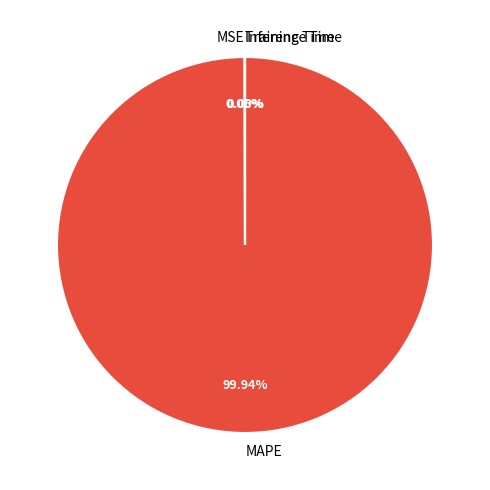

Which slice represents more than half of the pie?

MAPE